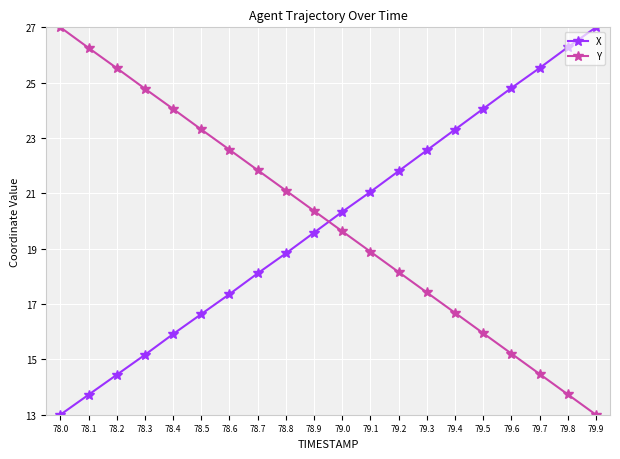

At which label does X first exceed 20?

79.0